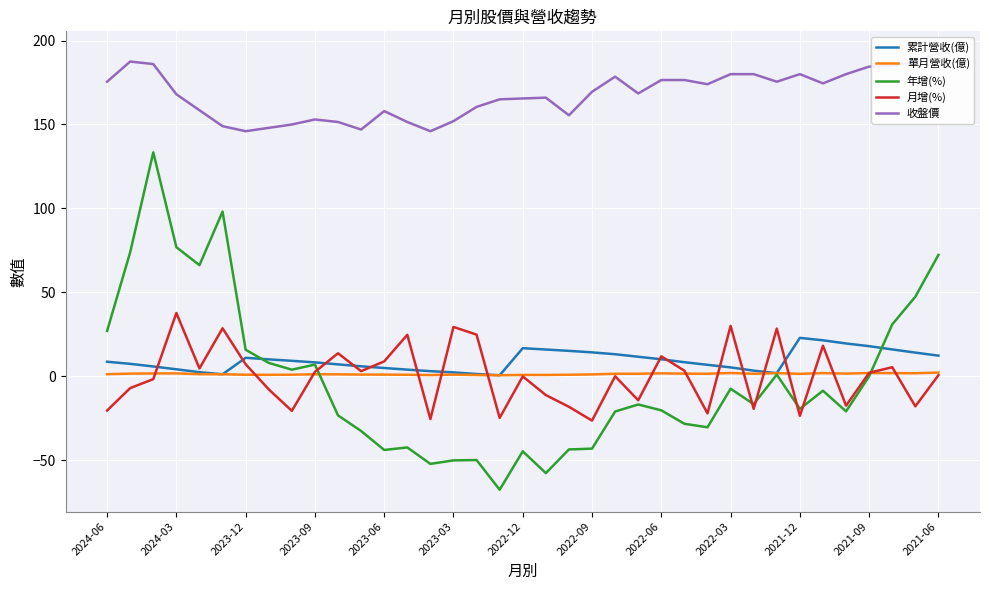

The value of 月增(%) at 2022-09 is -44.6. True or false?

False